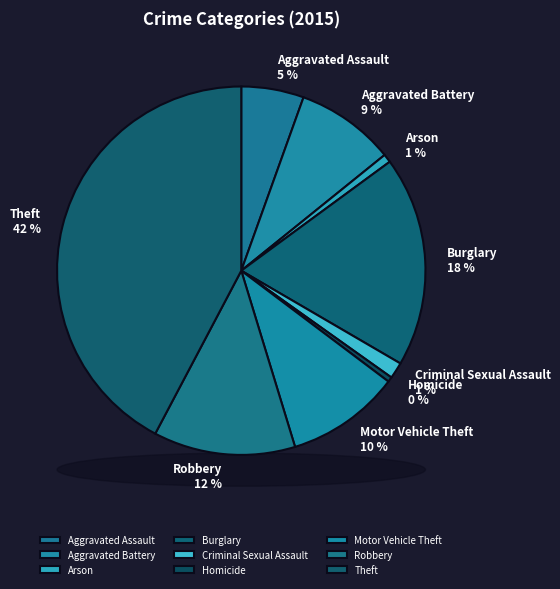

To the nearest percent, what percentage of the pie is Criminal Sexual Assault?

1%